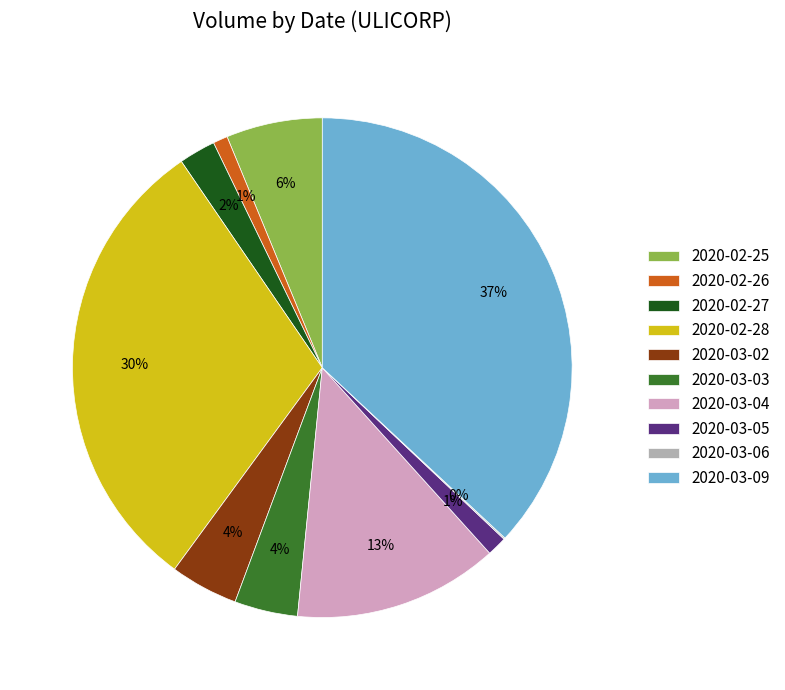

Is there a majority slice in this chart?

No